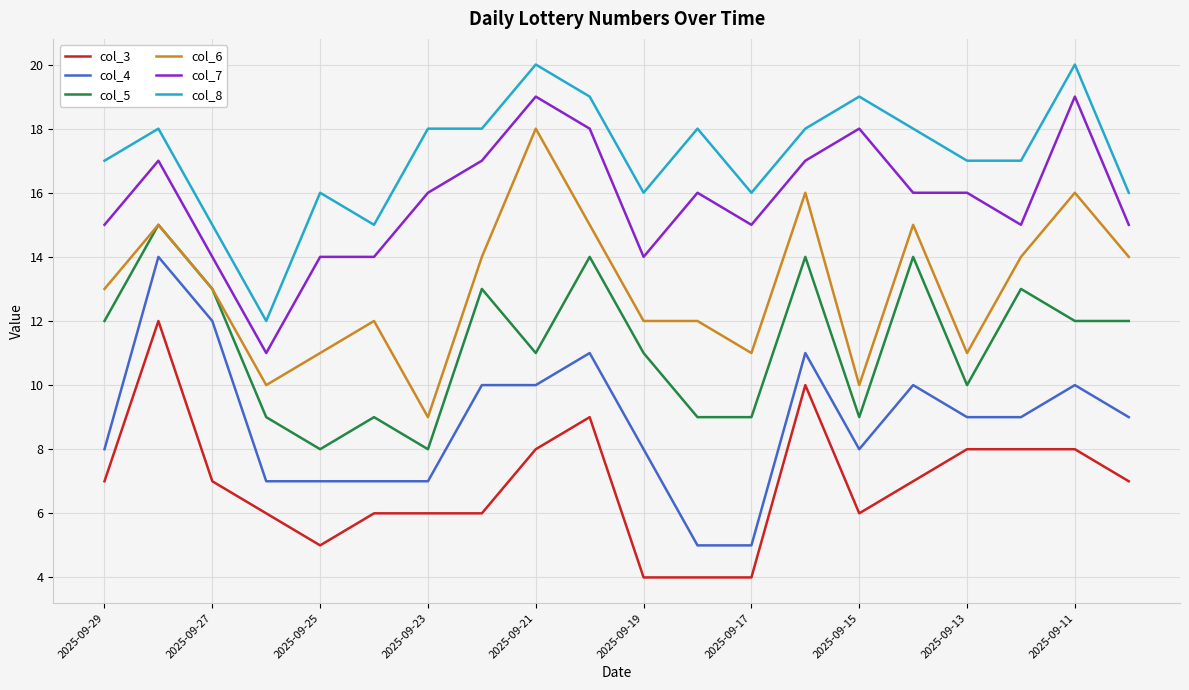

What is the average value of the col_6 series?

13